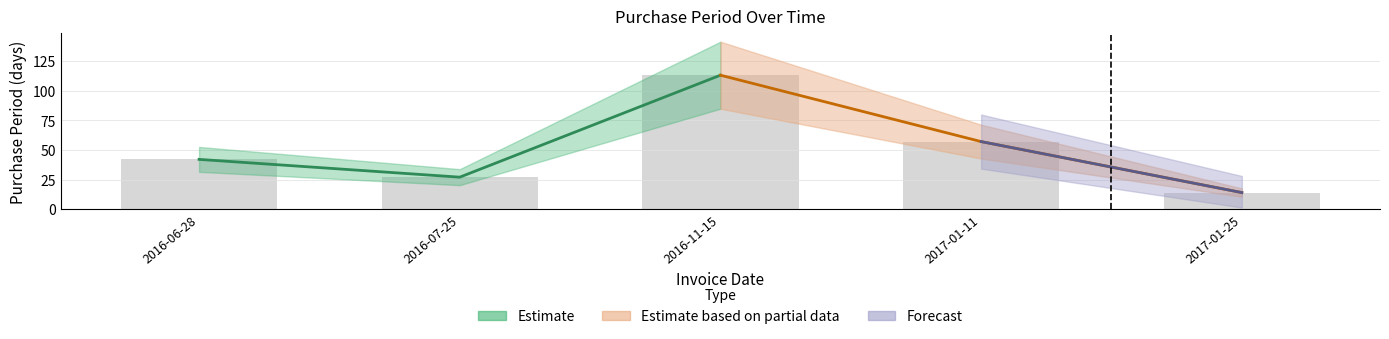

Count the values in the range 27 to 57.

3